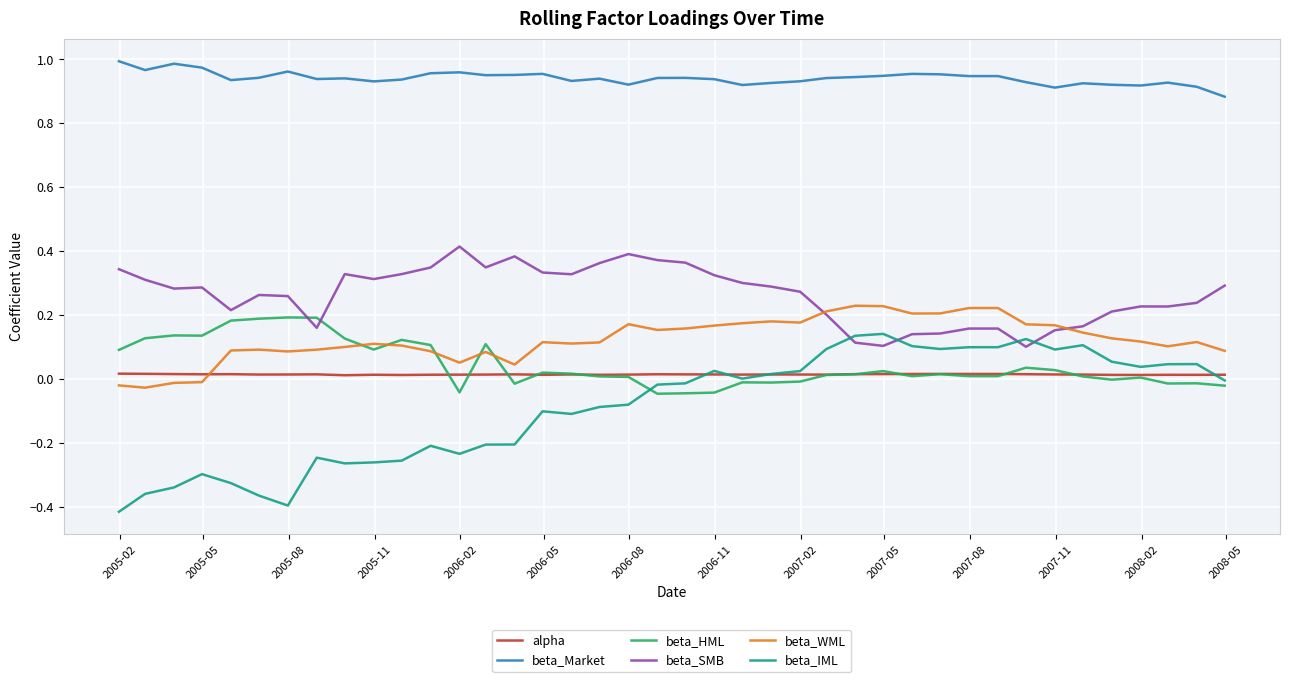

True or false: beta_SMB and beta_Market intersect in this chart.

False